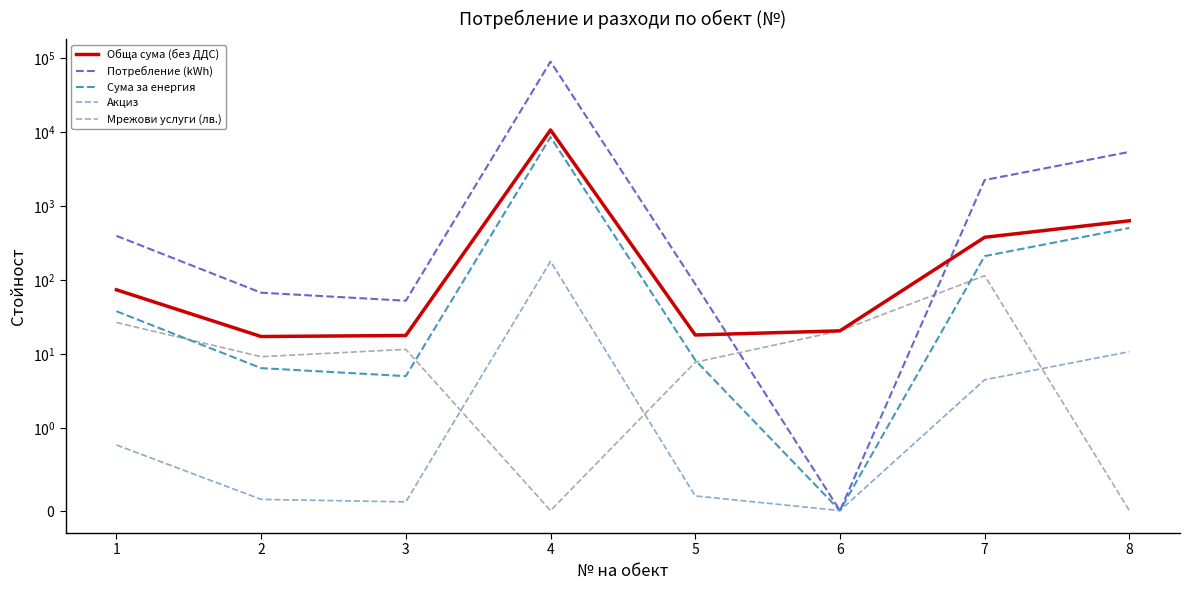

Reading right to left, what are all the values shown in this chart?

Обща сума (без ДДС): 636.8	381.2	20.8	18.3	10751.5	18.0	17.4	74.5
Потребление (kWh): 5430.4	2265.0	0.0	89.0	90184.8	53.0	68.0	399.0
Сума за енергия: 509.4	212.5	0.0	8.3	8634.8	5.1	6.5	38.2
Акциз: 10.9	4.5	0.0	0.2	180.4	0.1	0.1	0.8
Мрежови услуги (лв.): 0.0	115.6	20.8	7.8	0.0	11.7	9.3	26.9